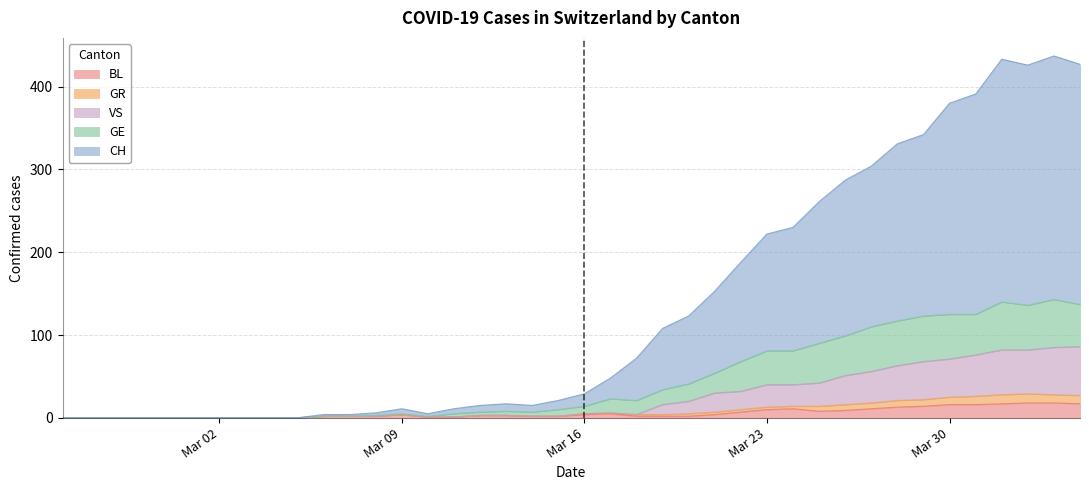

True or false: GR and CH cross at least once.

False